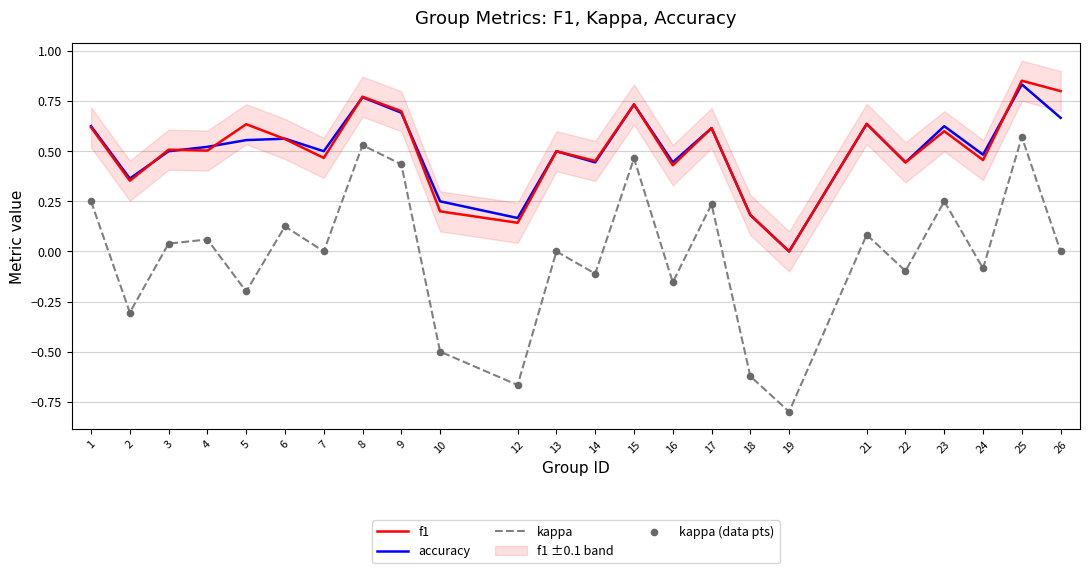

Which series reaches the maximum Y coordinate?

f1